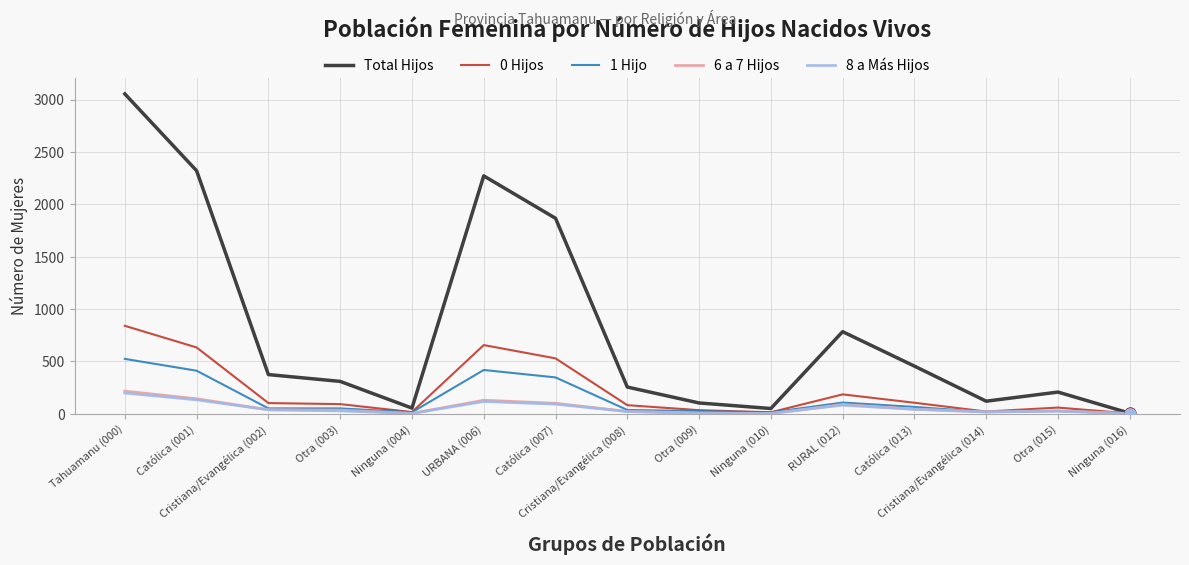

Which series has the largest total across all categories?

Total Hijos